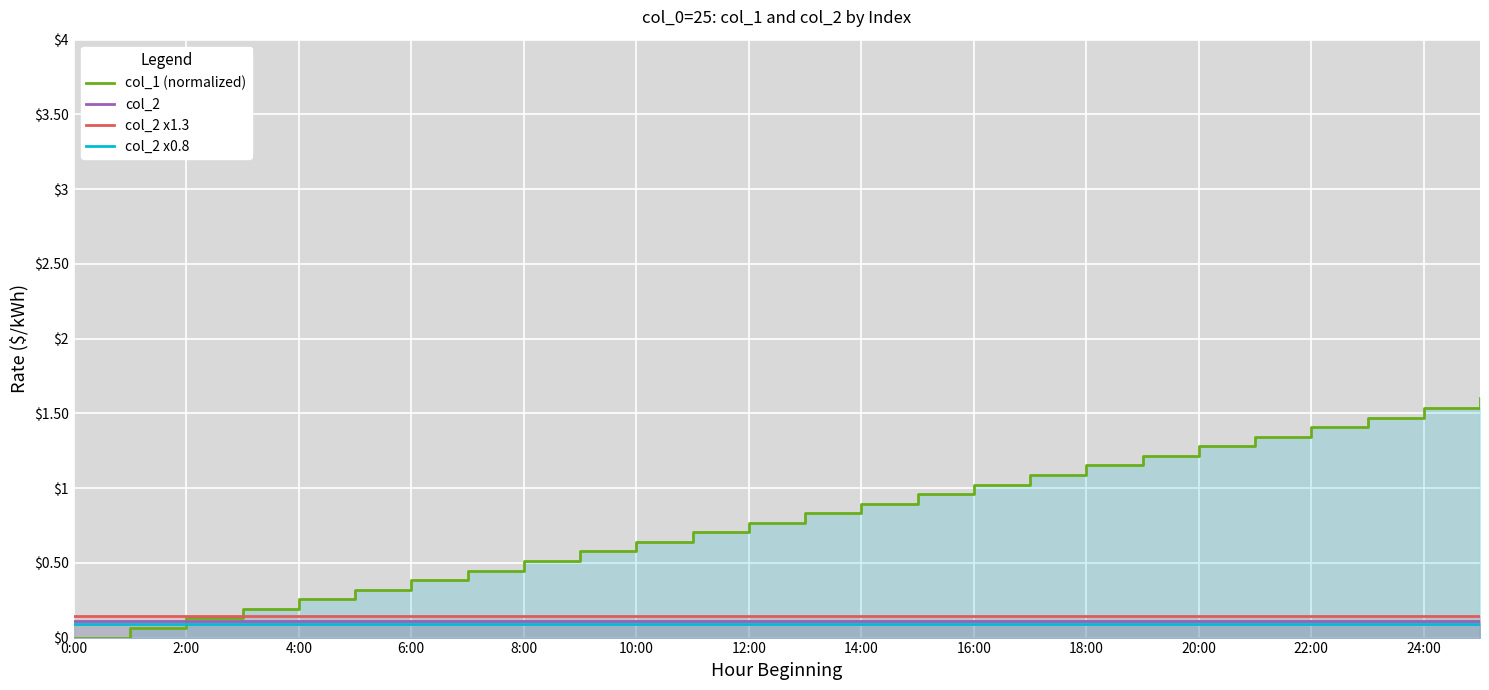

The col_2 x0.8 series shows 0.0 at 0:00. True or false?

False